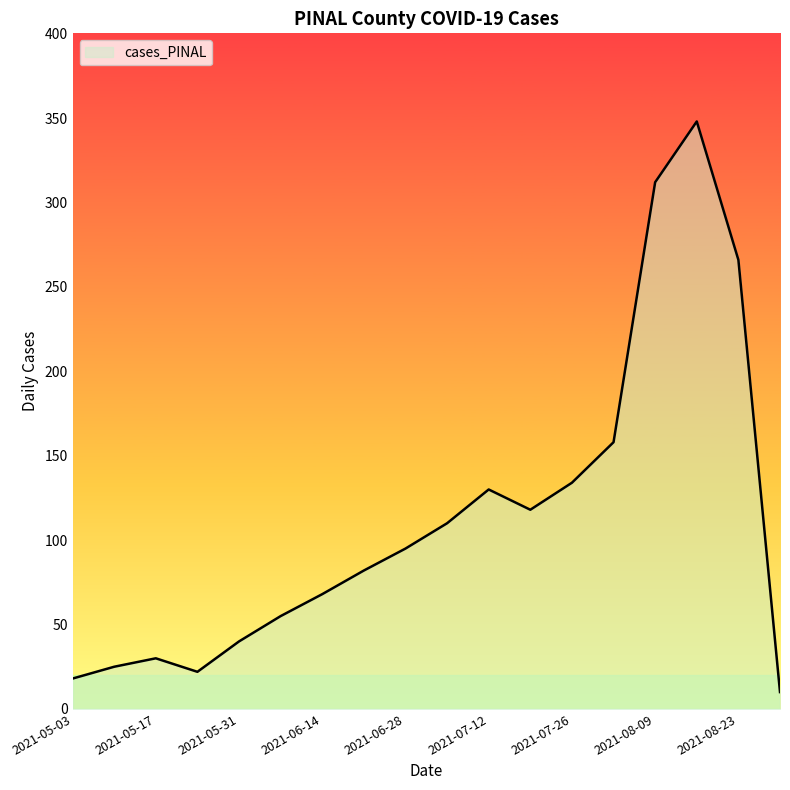

What is the greatest value displayed?

348